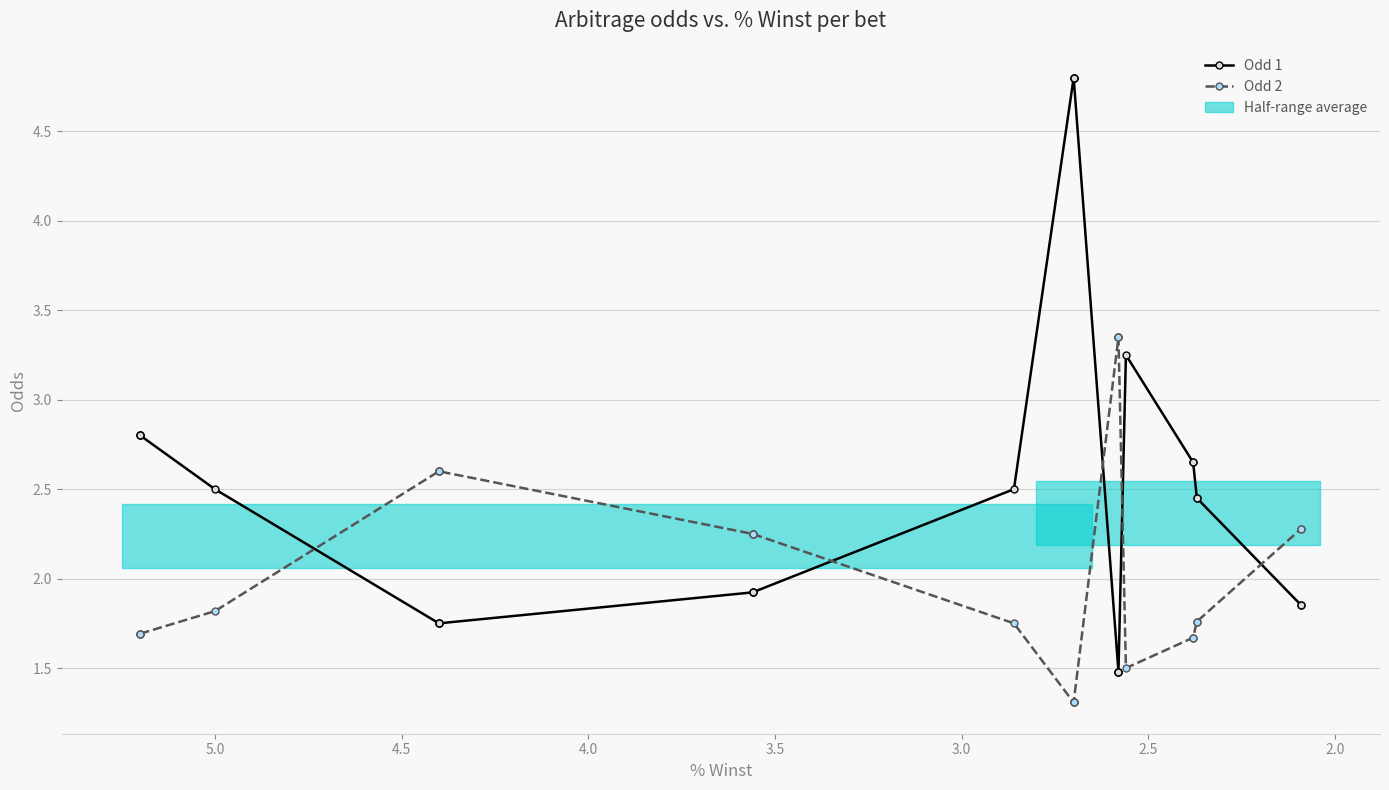

Which series has the largest range (max minus min)?

Odd 1